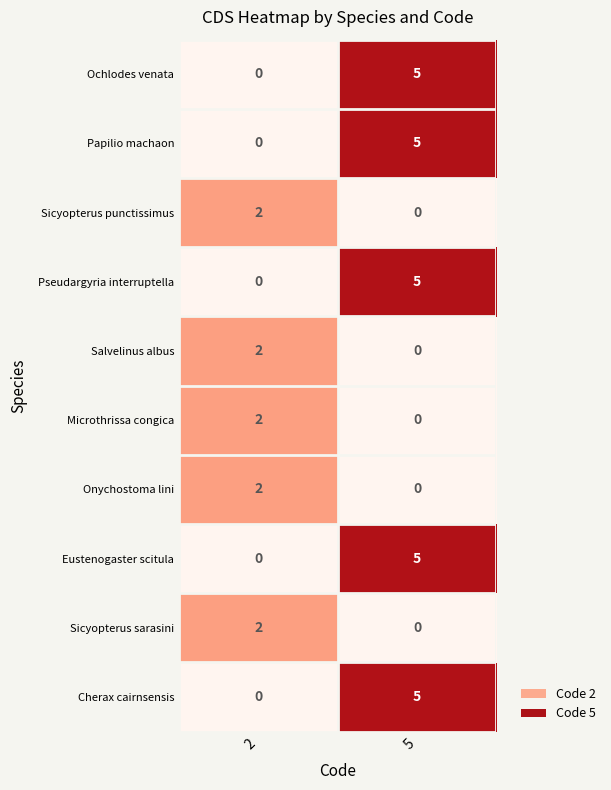

What is the difference between the Cherax cairnsensis values at 2 and 5?

5